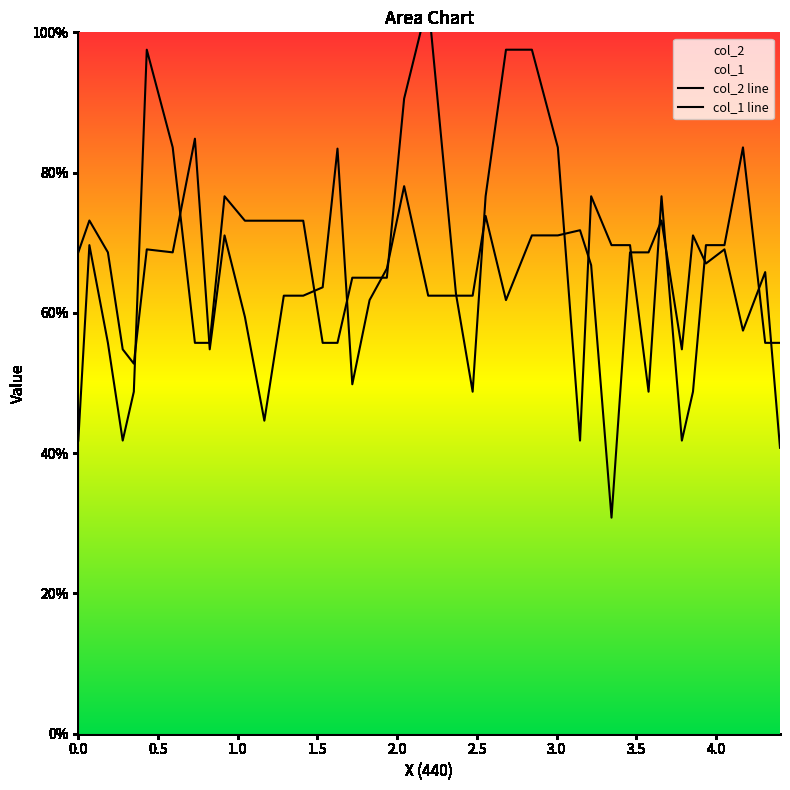

What is the greatest value displayed?

104.5